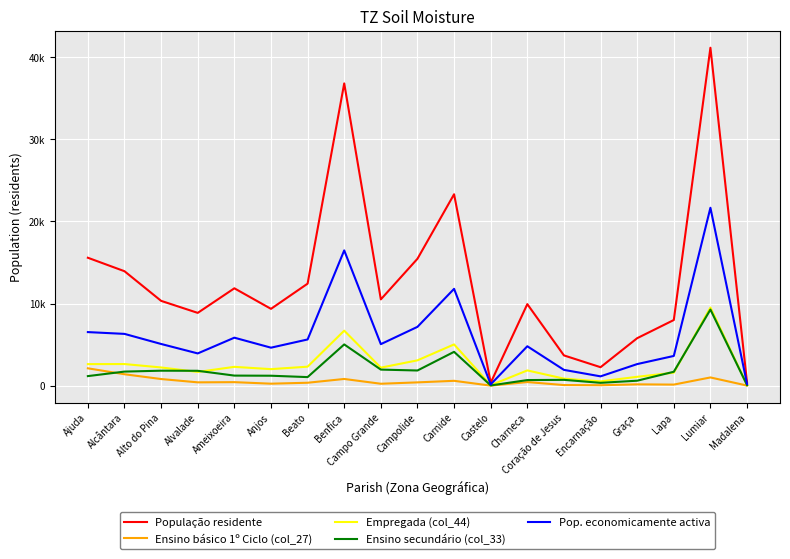

Is this an area chart (filled region under the line)?

No